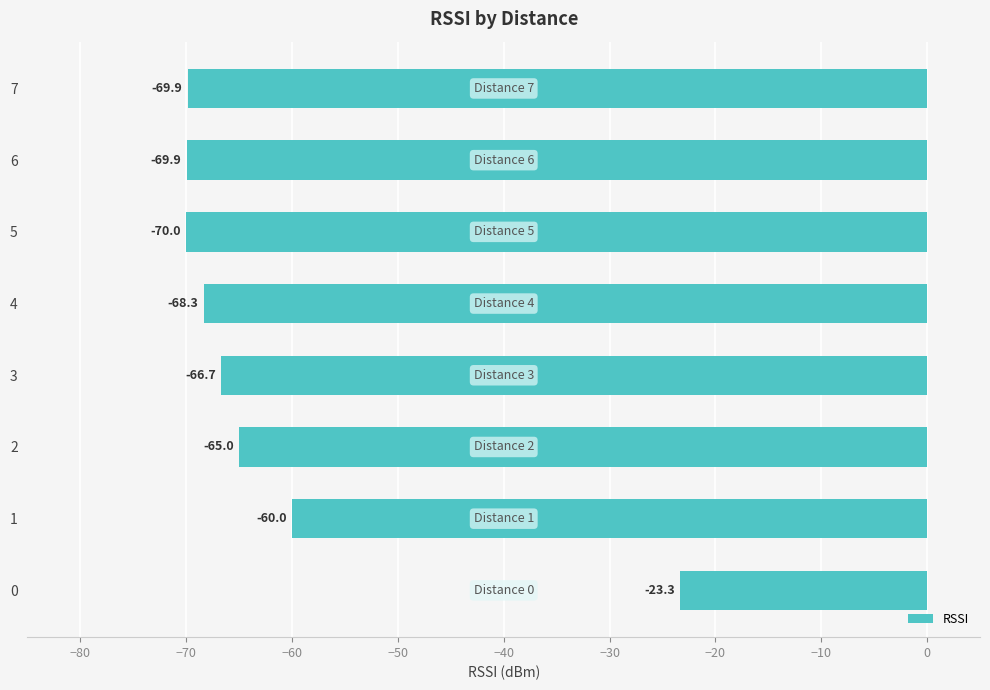

What is the difference between the maximum and minimum values?

46.7